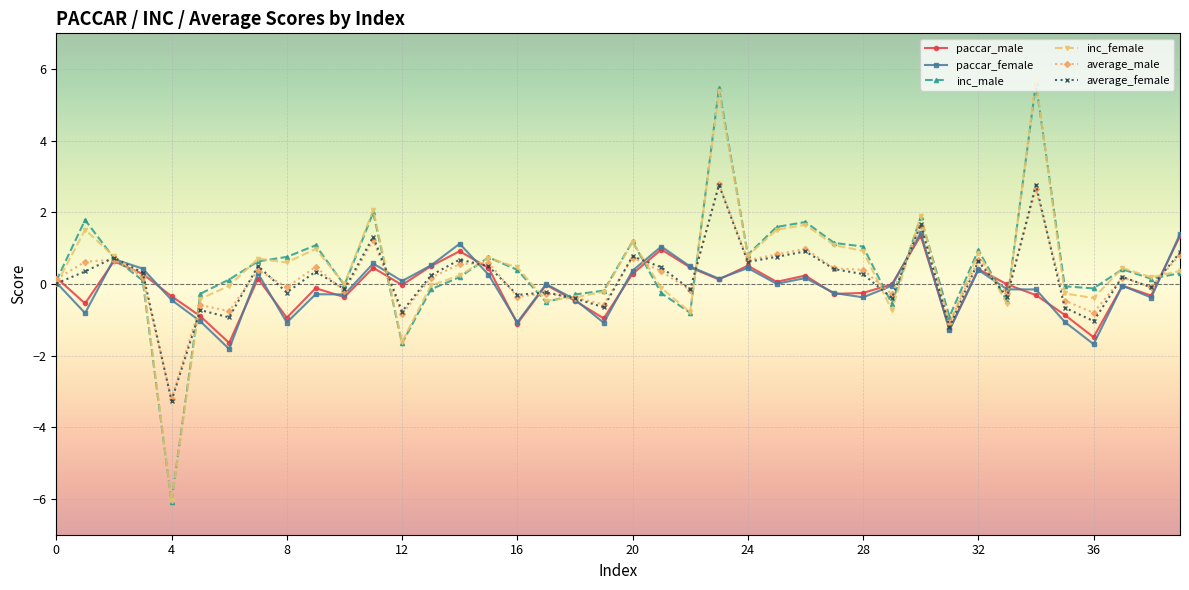

What is the value of the average_female point at the 11th from the left?

-0.1